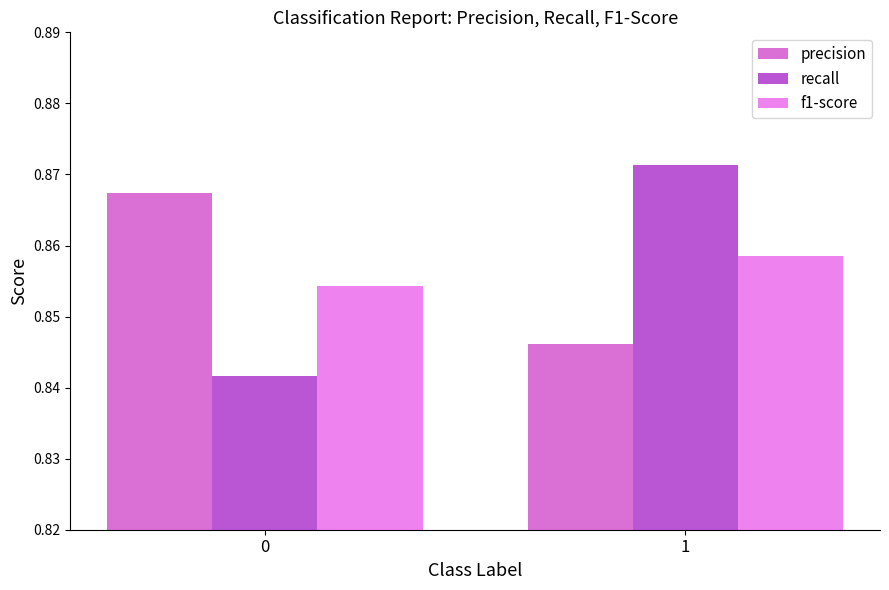

What are all the series names shown in the legend?

precision, recall, f1-score